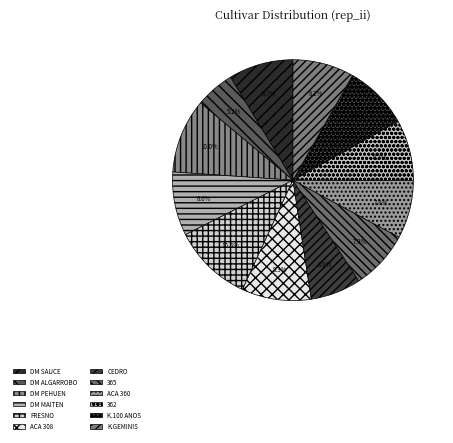

Is it true that 365 is 1% of the pie?

False